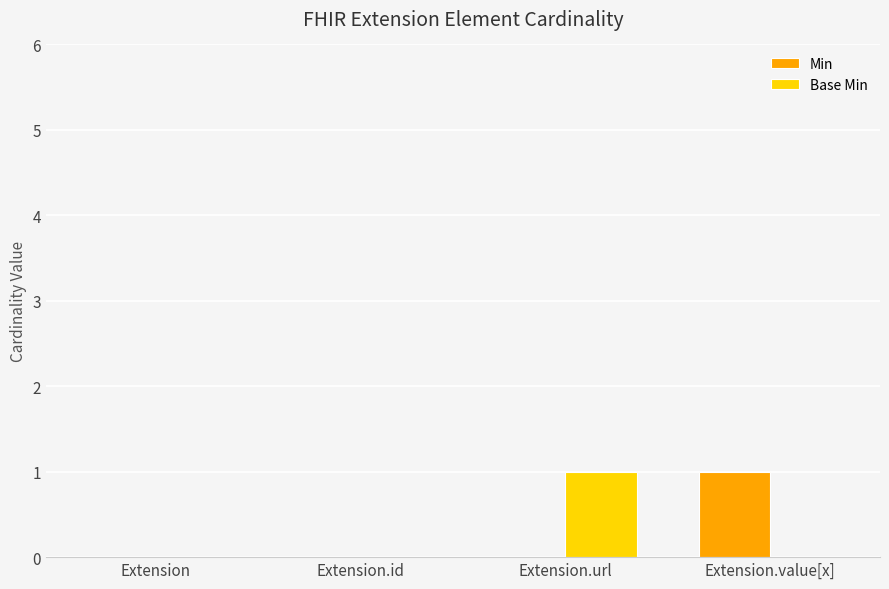

Reading left to right, transcribe all the data shown in this chart.

Min: Extension=0	Extension.id=0	Extension.url=0	Extension.value[x]=1
Base Min: Extension=0	Extension.id=0	Extension.url=1	Extension.value[x]=0